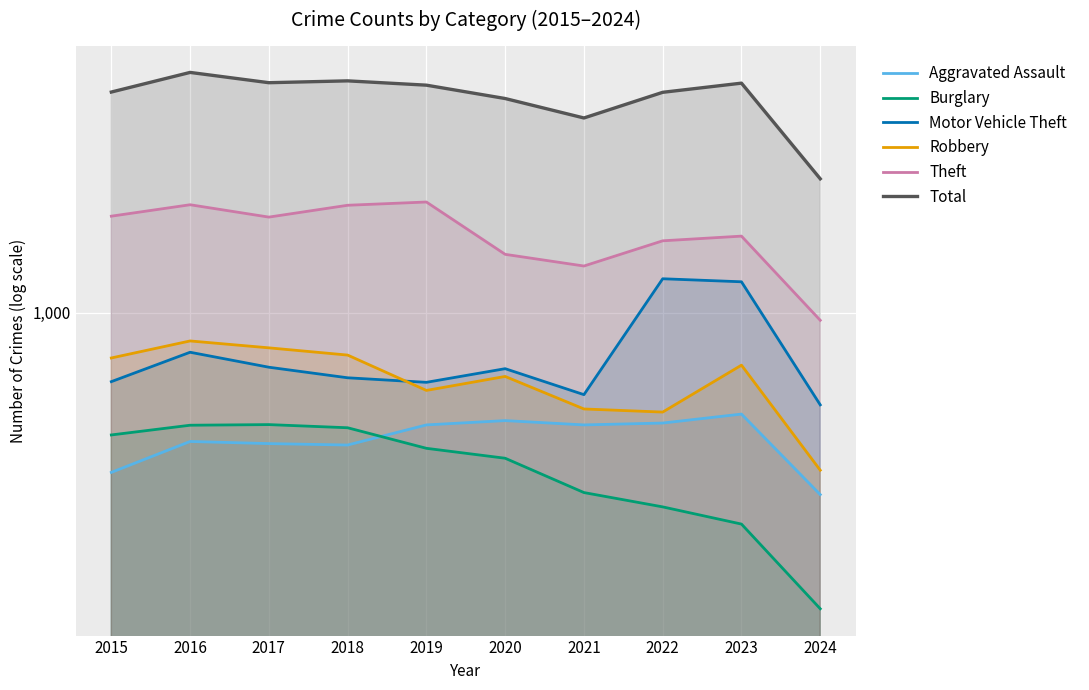

The value of Robbery at 2018 is 741. True or false?

True